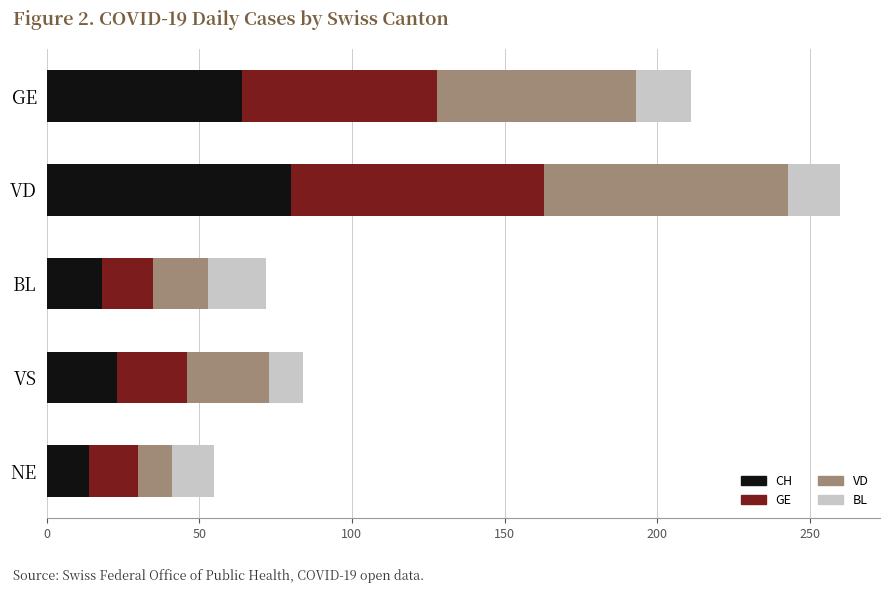

What is the total value across all series at BL?

72